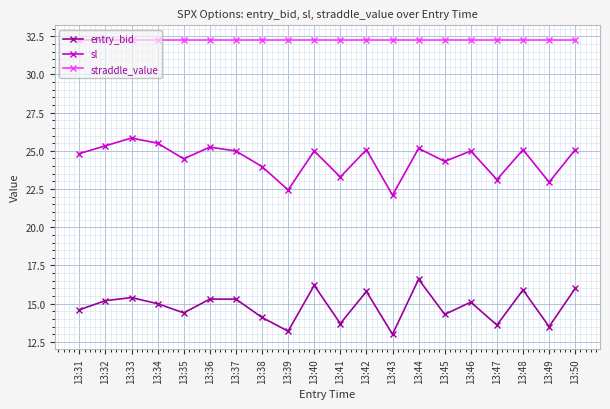

True or false: entry_bid and straddle_value intersect in this chart.

False